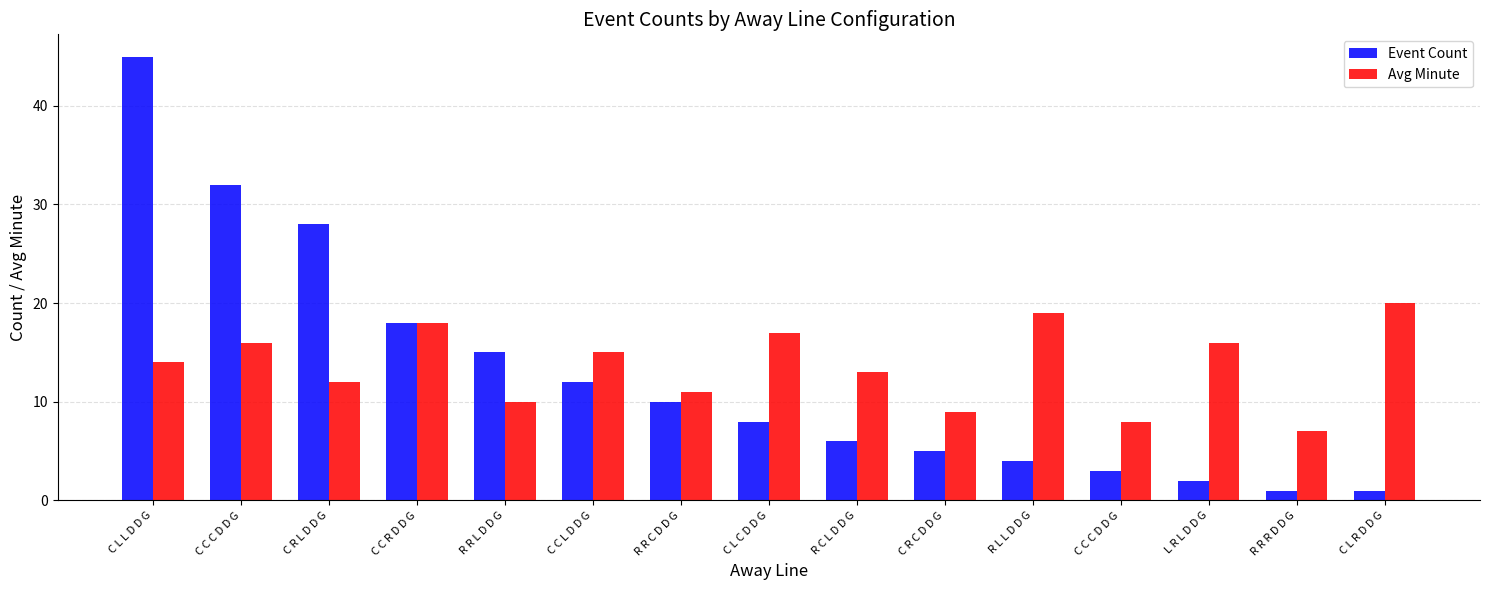

How many data points does each series have?

15